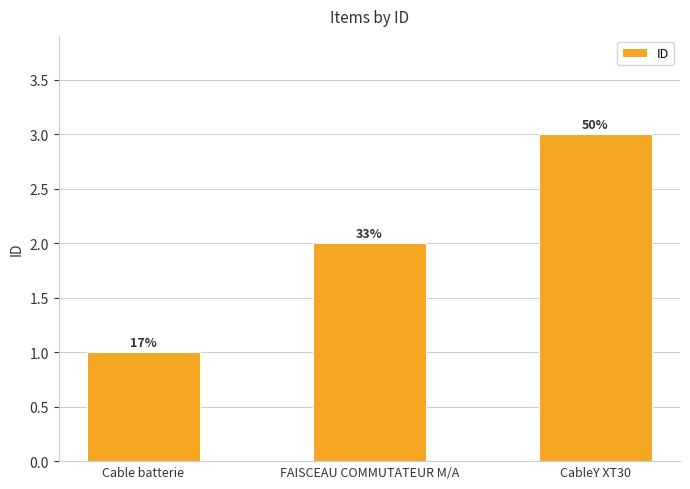

Does the chart contain any negative values?

No